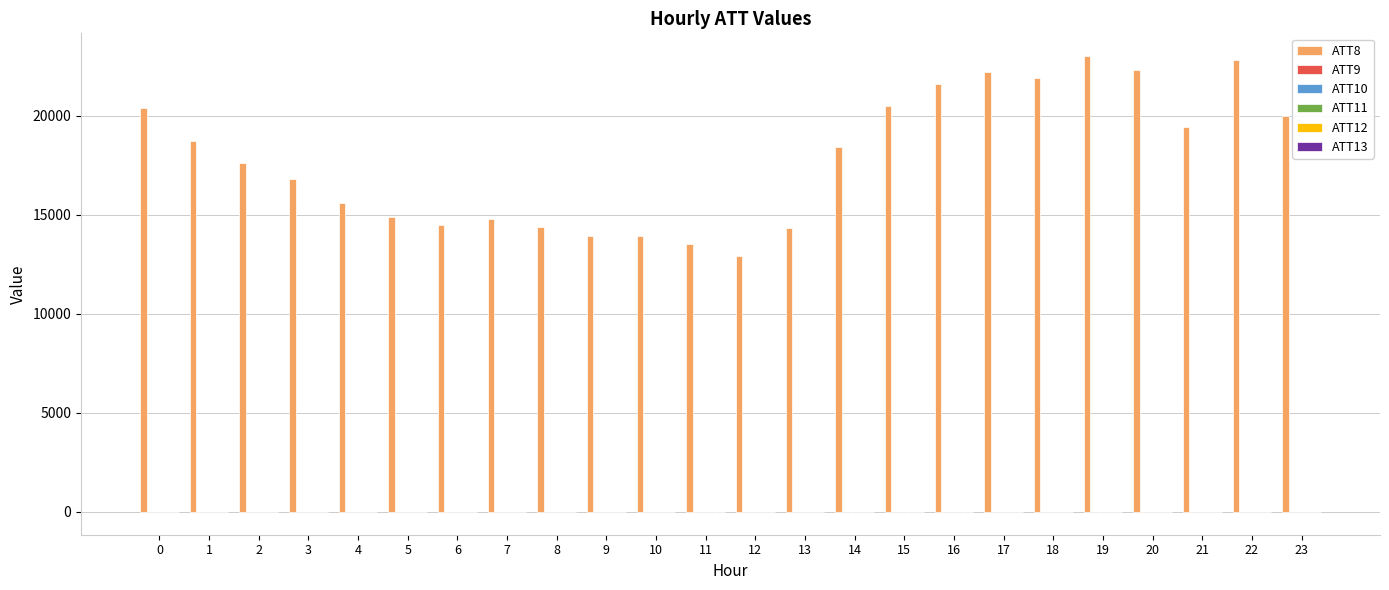

Are the bars horizontal?

No